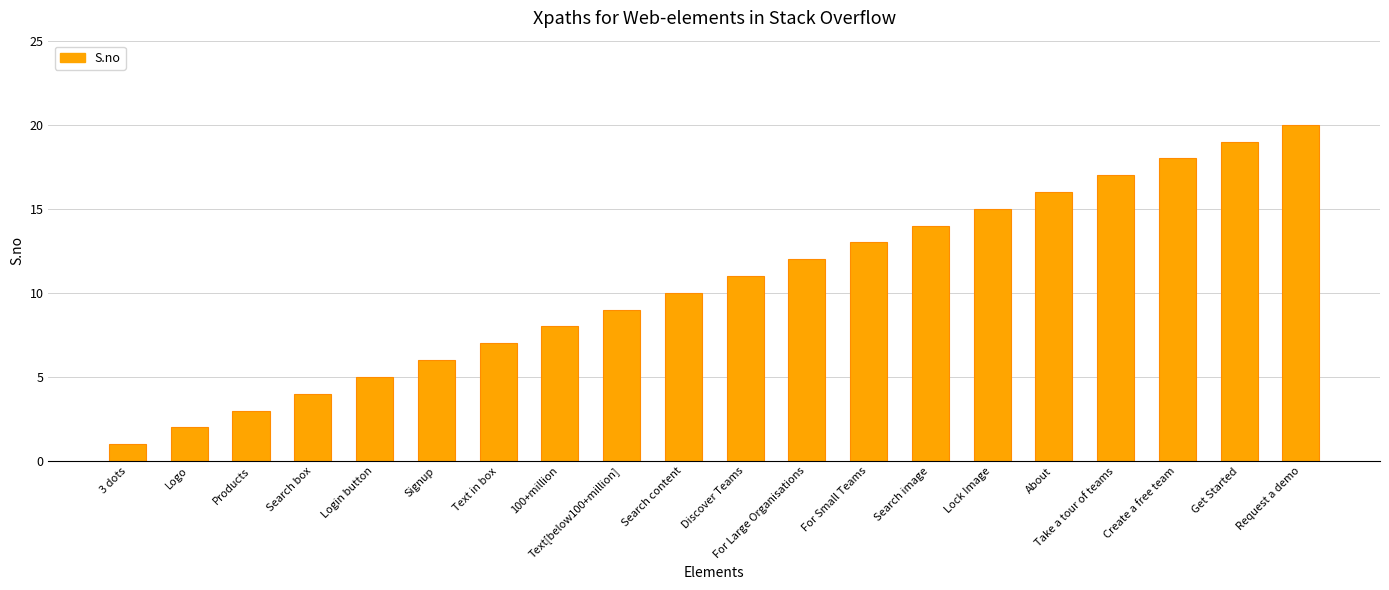

What is the difference between the maximum and minimum values?

19